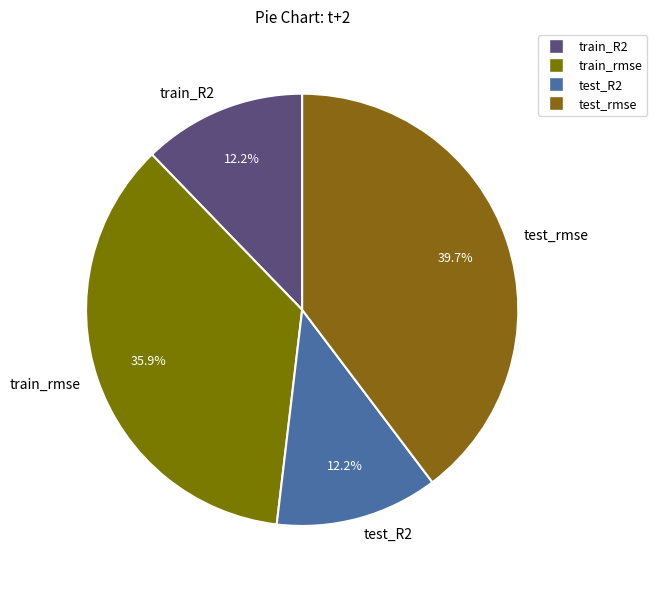

To the nearest percent, what is the difference between the test_R2 and test_rmse slice percentages?

28%